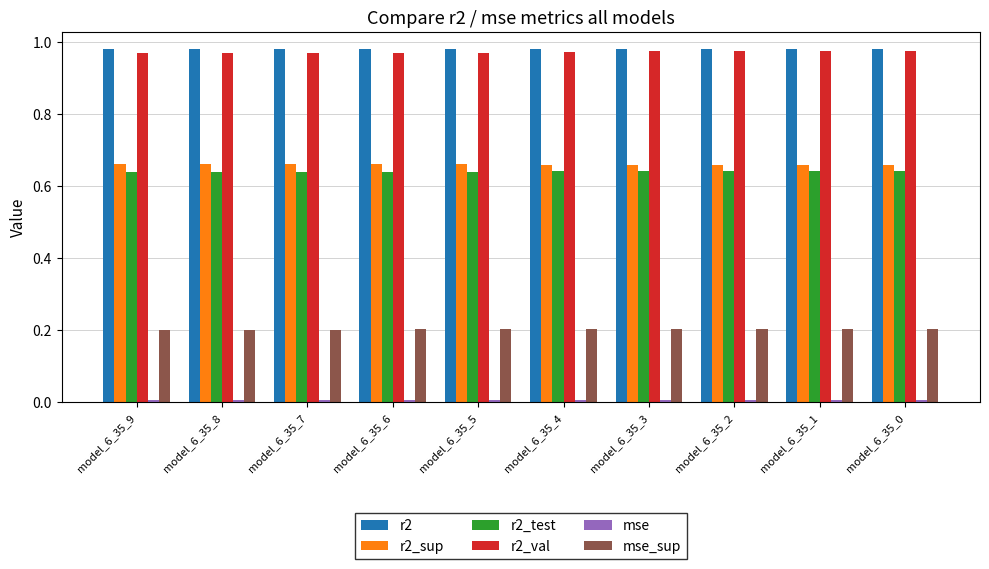

What is the total value across all series at model_6_35_0?

3.5